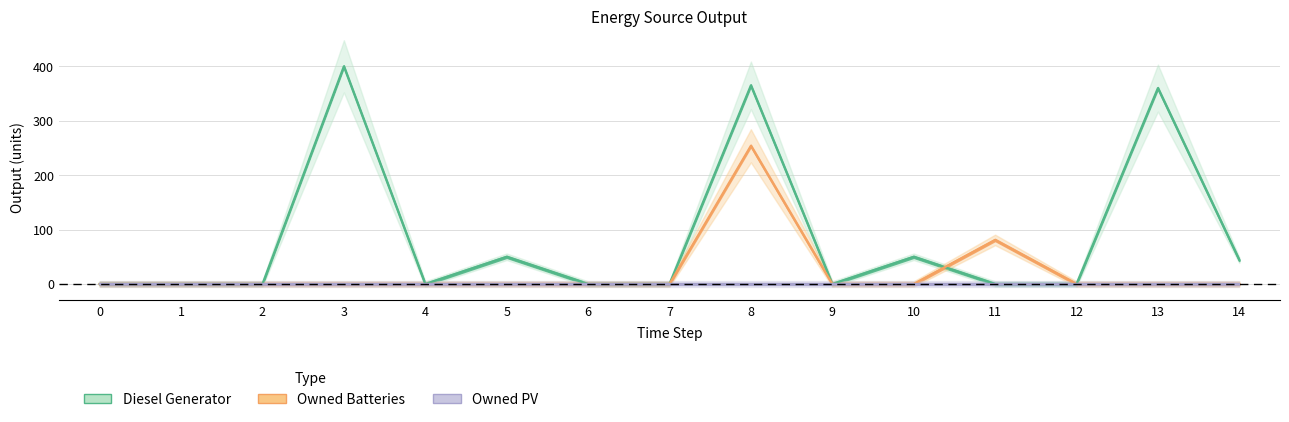

Reading right to left, list all the values displayed in this chart.

Diesel Generator: 44	360	0	0	50	0	365	0	0	50	0	400	0	0	0
Owned Batteries: 0	0	0	81	0	0	254	0	0	0	0	0	0	0	0
Owned PV: 0	0	0	0	0	0	0	0	0	0	0	0	0	0	0